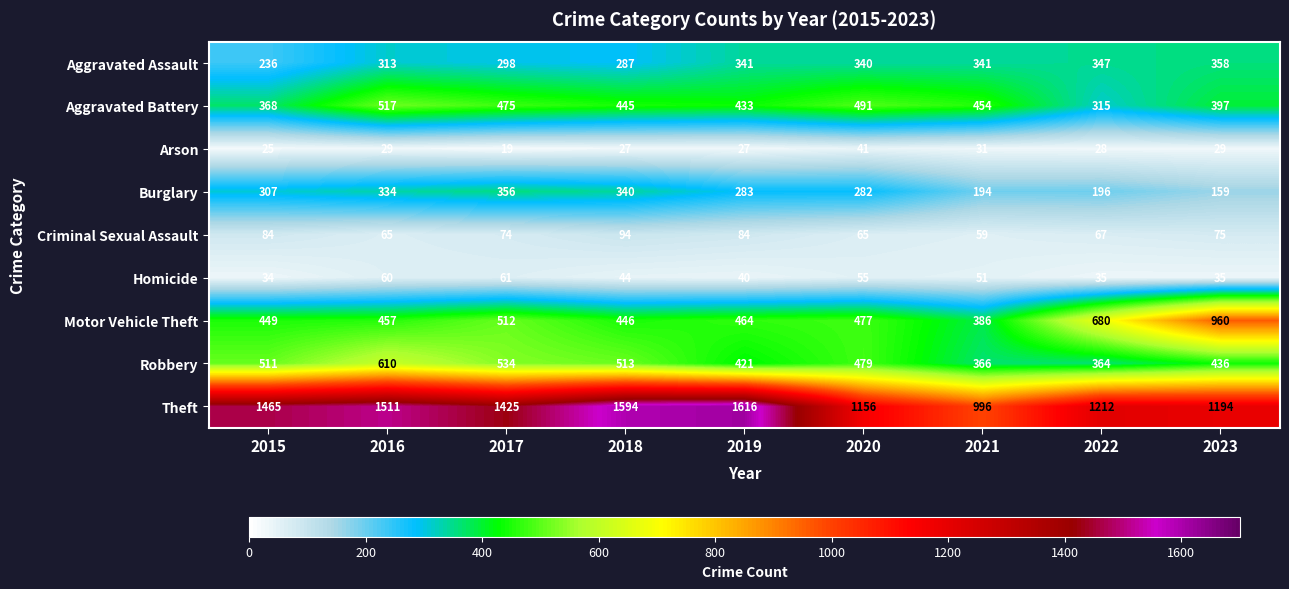

List the series in order of their peak value, highest first.

Theft, Motor Vehicle Theft, Robbery, Aggravated Battery, Aggravated Assault, Burglary, Criminal Sexual Assault, Homicide, Arson